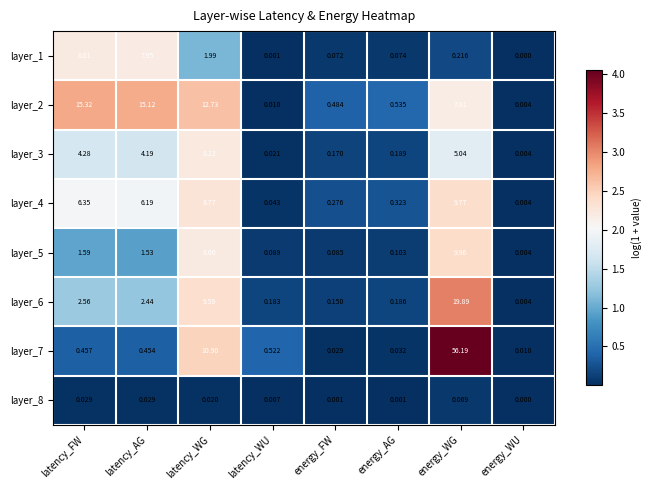

Count the number of data series in this chart.

8